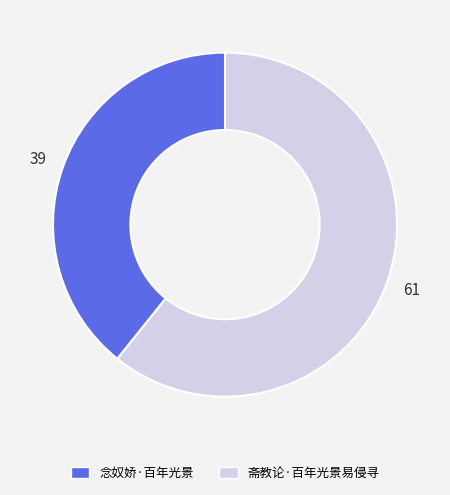

The 斋教论·百年光景易侵寻 slice represents 55% of the pie. True or false?

False